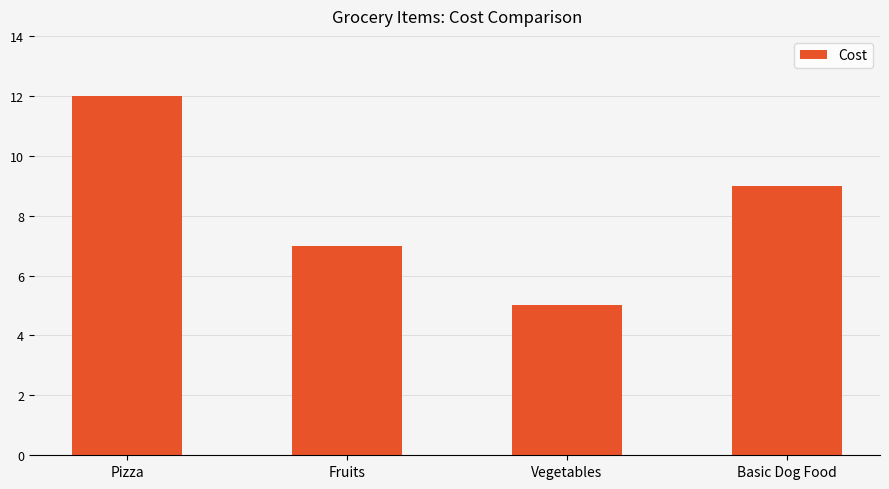

Between Basic Dog Food and Fruits, which is larger?

Basic Dog Food